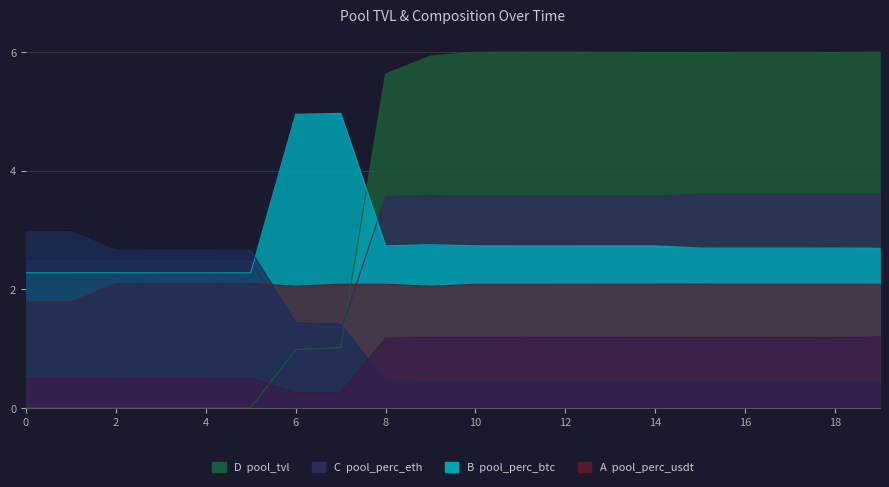

At how many categories does at least one series exceed 1?

20